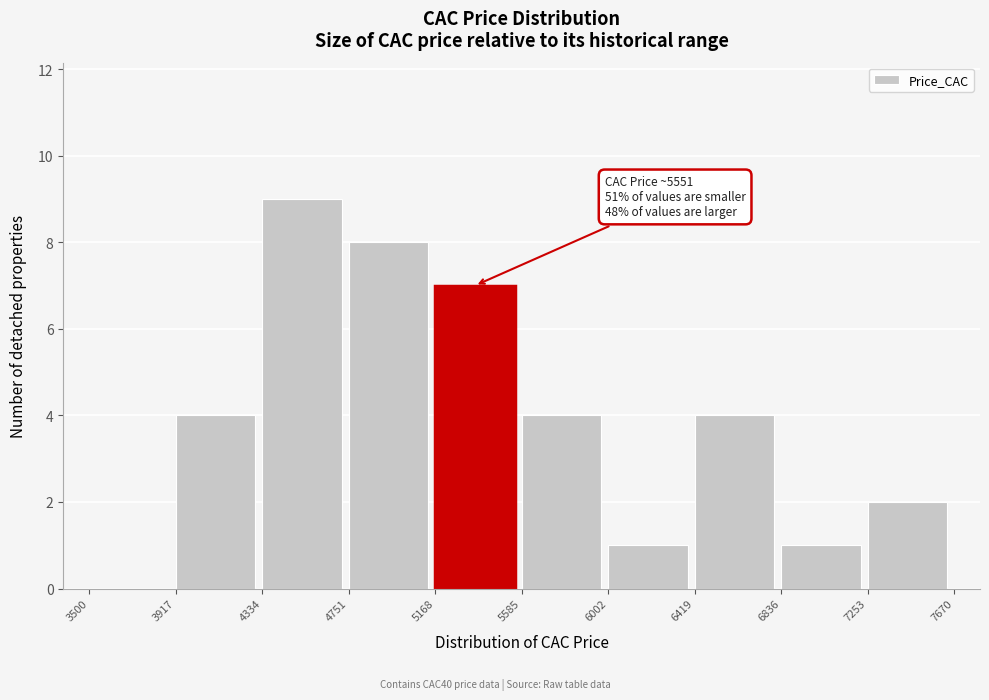

Over which range of the x-axis is the bar tallest?

4334 to 4751